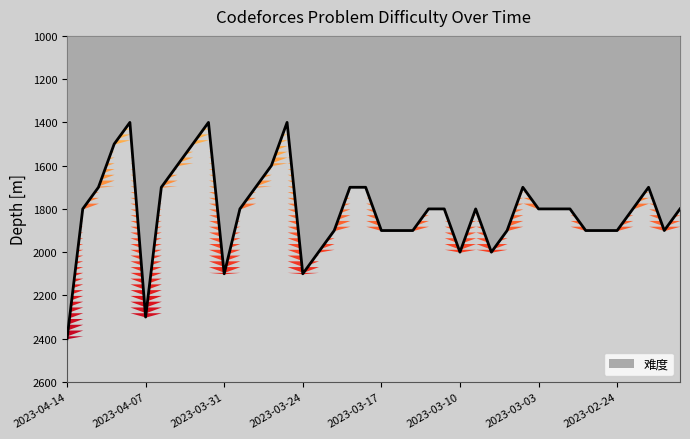

Reading right to left, list all the values displayed in this chart.

2023-02-20=1800	2023-02-21=1900	2023-02-22=1700	2023-02-23=1800	2023-02-24=1900	2023-02-27=1900	2023-02-28=1900	2023-03-01=1800	2023-03-02=1800	2023-03-03=1800	2023-03-06=1700	2023-03-07=1900	2023-03-08=2000	2023-03-09=1800	2023-03-10=2000	2023-03-13=1800	2023-03-14=1800	2023-03-15=1900	2023-03-16=1900	2023-03-17=1900	2023-03-20=1700	2023-03-21=1700	2023-03-22=1900	2023-03-23=2000	2023-03-24=2100	2023-03-27=1400	2023-03-28=1600	2023-03-29=1700	2023-03-30=1800	2023-03-31=2100	2023-04-03=1400	2023-04-04=1500	2023-04-05=1600	2023-04-06=1700	2023-04-07=2300	2023-04-10=1400	2023-04-11=1500	2023-04-12=1700	2023-04-13=1800	2023-04-14=2400